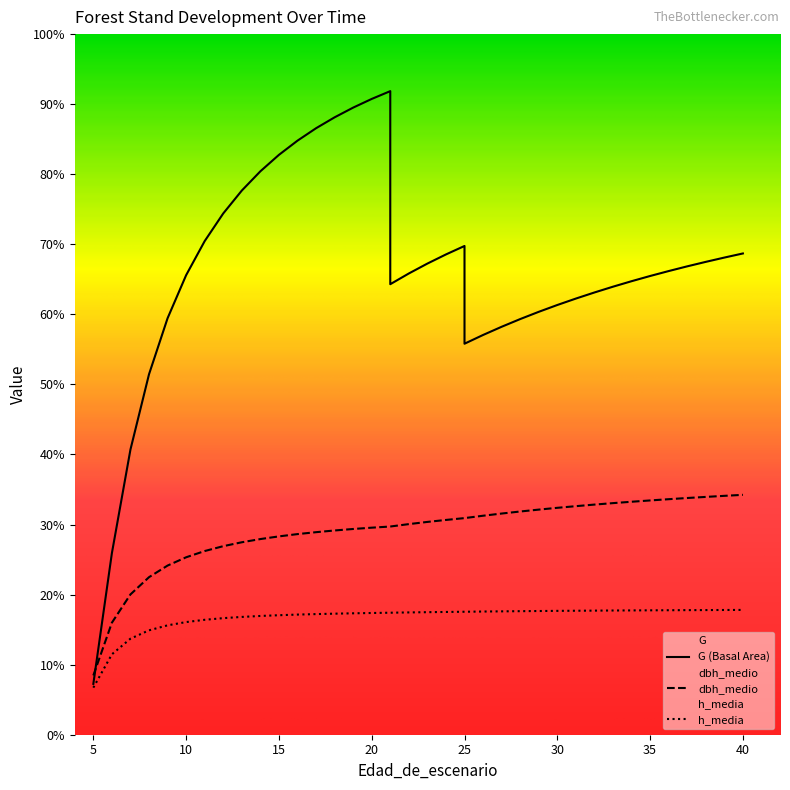

Rank the categories by G value from highest to lowest.

21, 20, 19, 18, 17, 16, 15, 14, 13, 12, 11, 25, 40, 24, 39, 38, 23, 37, 36, 22, 10, 35, 34, 21, 33, 32, 31, 30, 29, 9, 28, 27, 26, 25, 8, 7, 6, 5